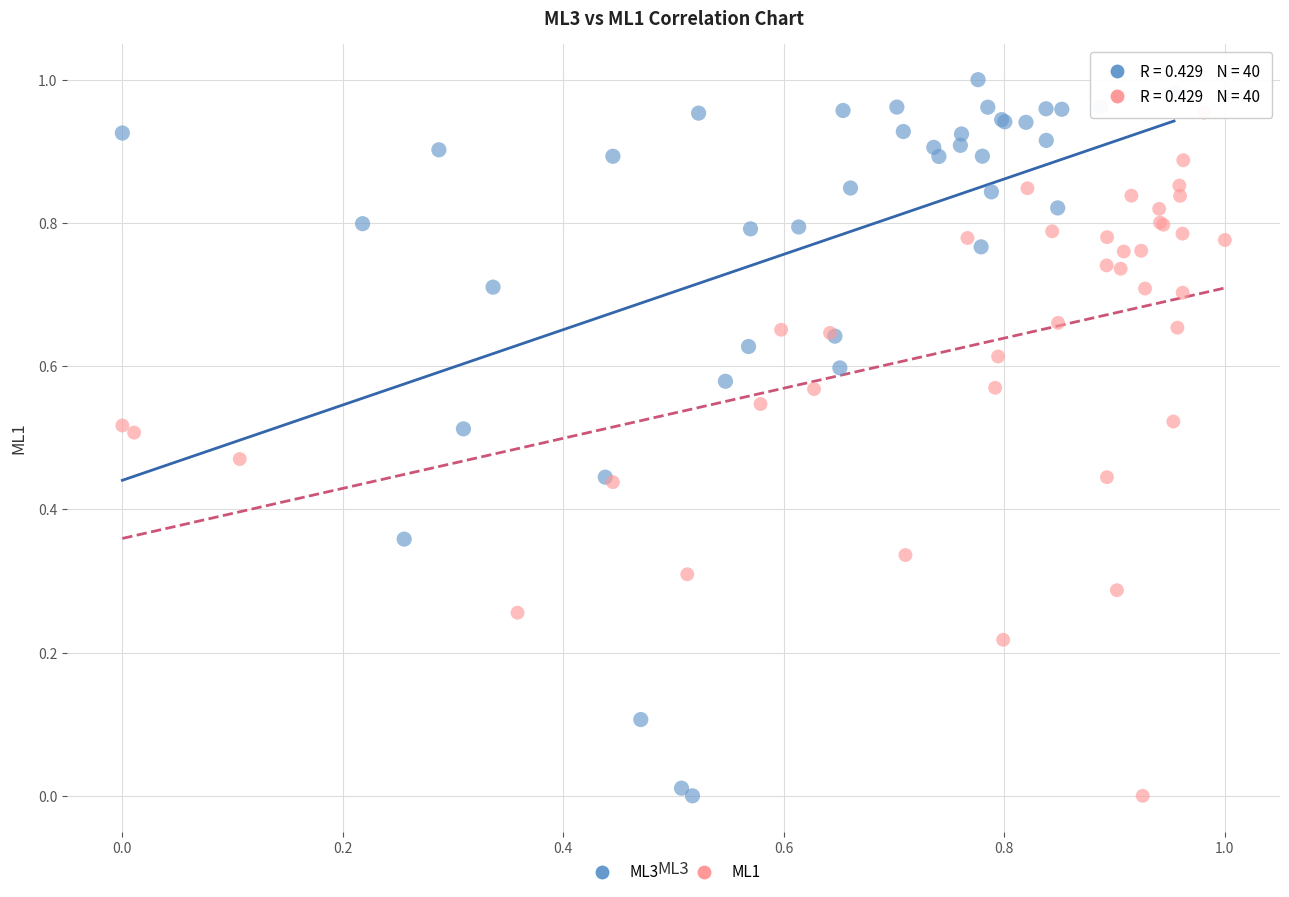

What are all the series names shown in the legend?

ML3, ML1